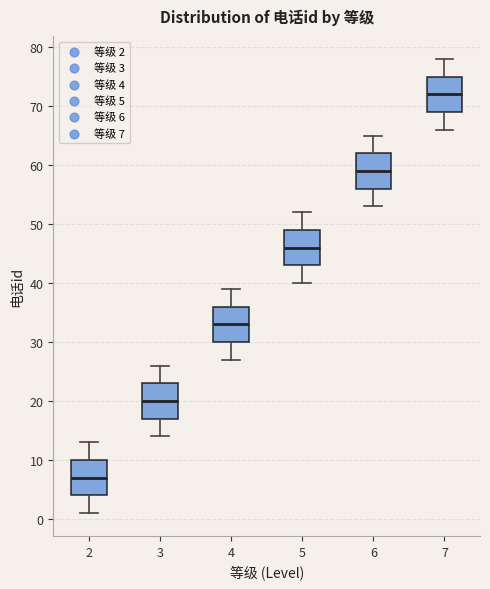

Where does the upper whisker of the box at x = 3 end on the y-axis? The values are not printed on the chart, so give them approximately, as read against the axis.

26